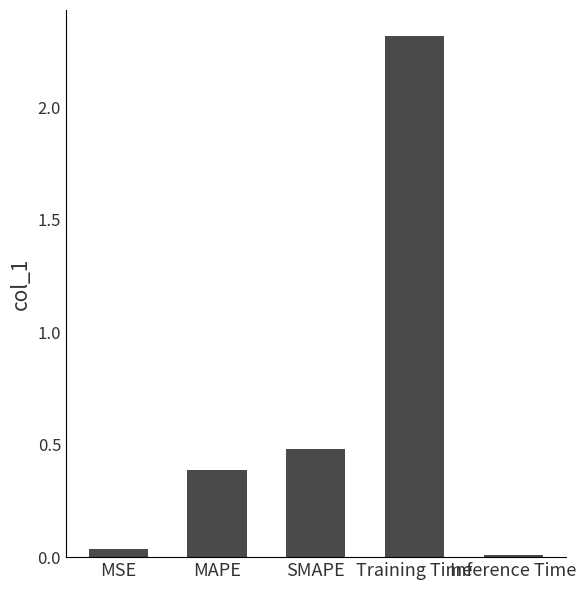

What is the value of the 4th bar from the left?

2.3